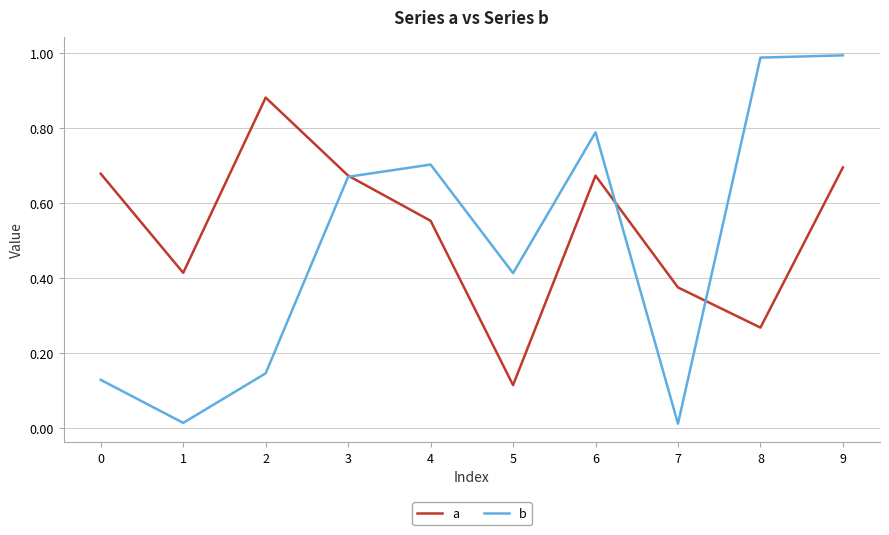

Which series has the largest range (max minus min)?

b